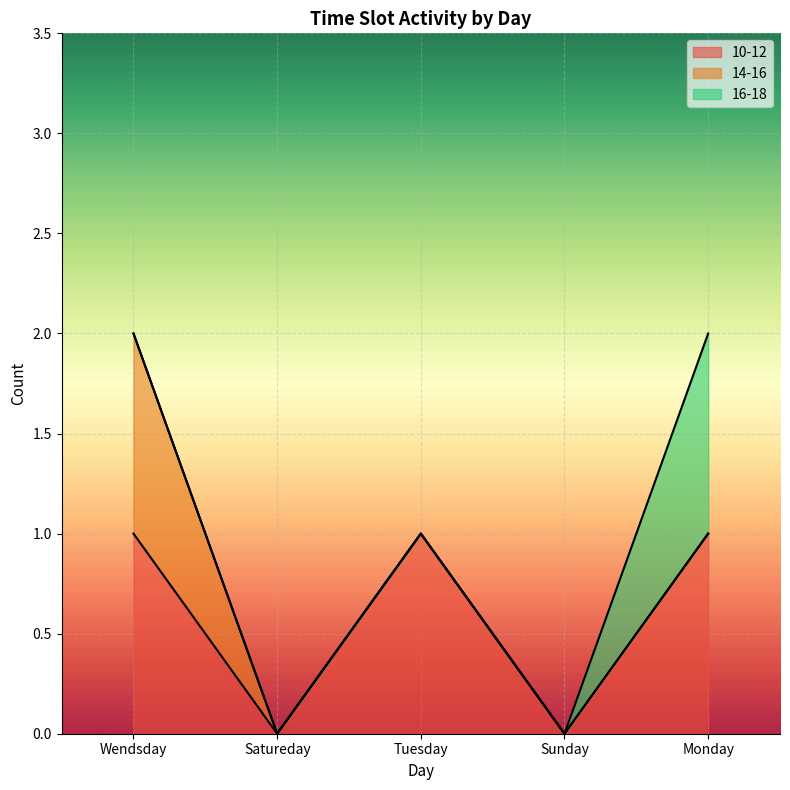

The 16-18 series shows 0 at Wendsday. True or false?

False